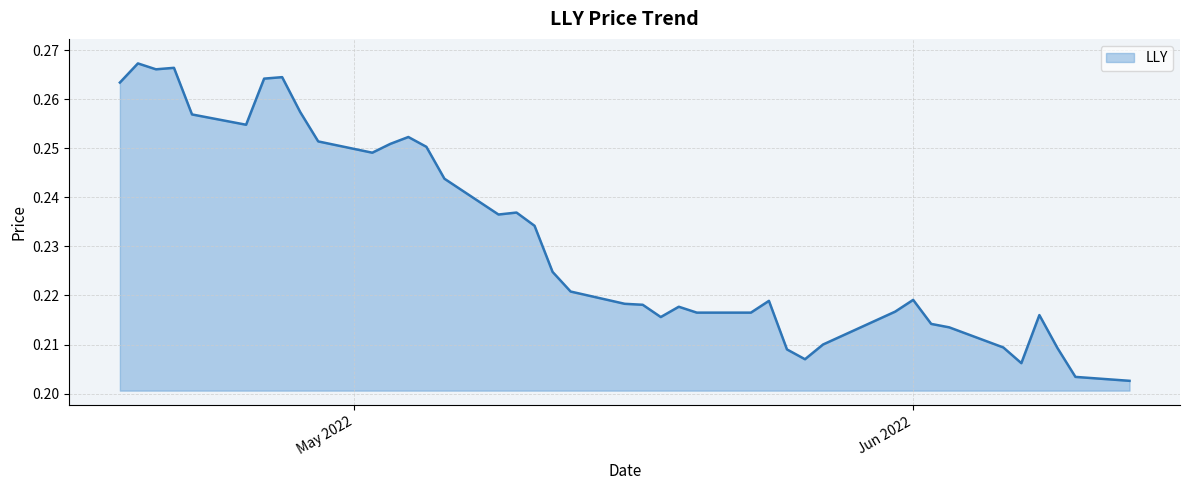

What is the greatest value displayed?

0.3